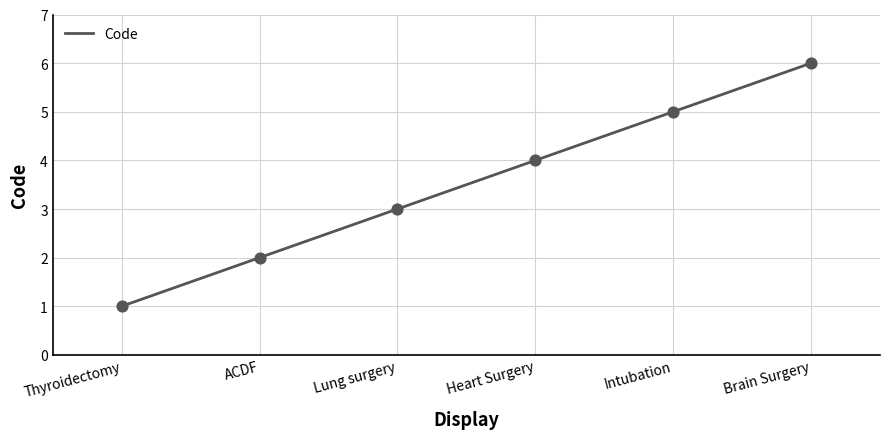

Approximately how many times larger is the value at Intubation compared to Lung surgery?

1.7